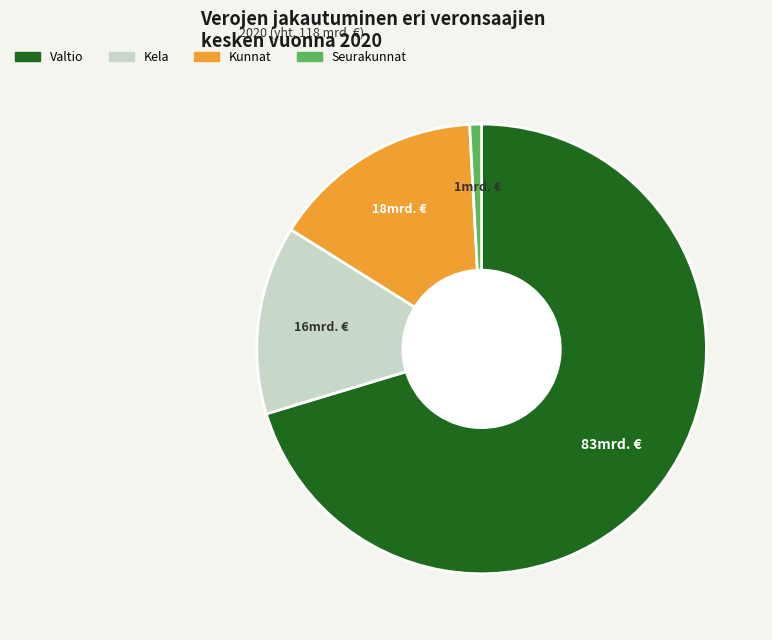

How many segments does this pie chart have?

4